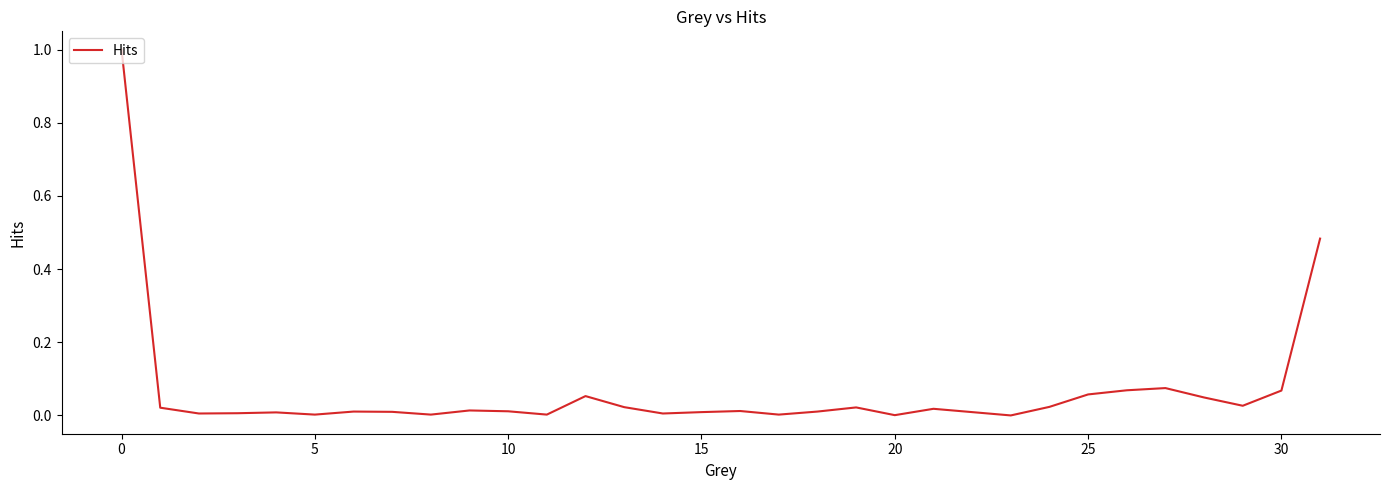

What is the difference between the maximum and minimum values?

1.0